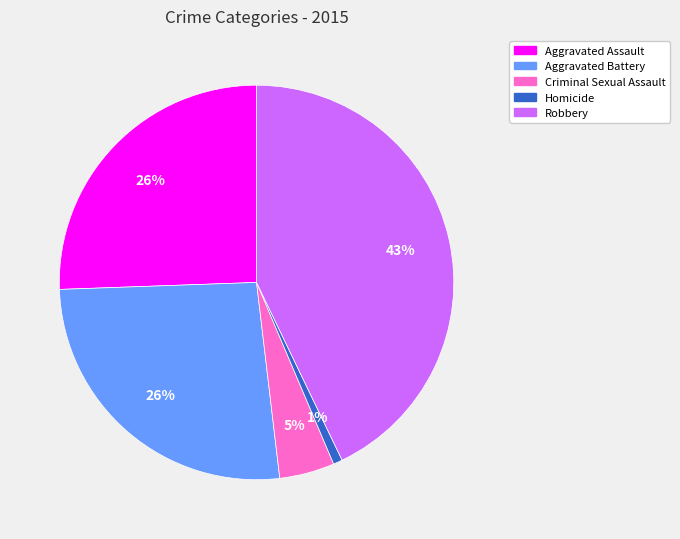

Which slice is the smallest?

Homicide